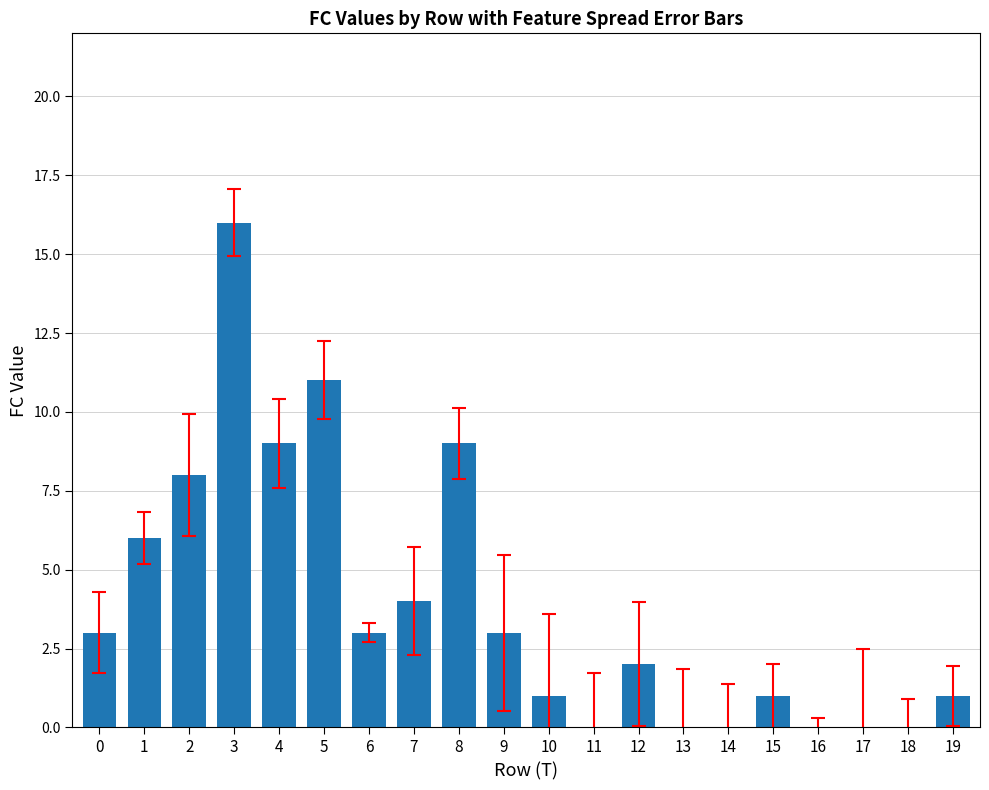

How many distinct data groups are displayed?

1